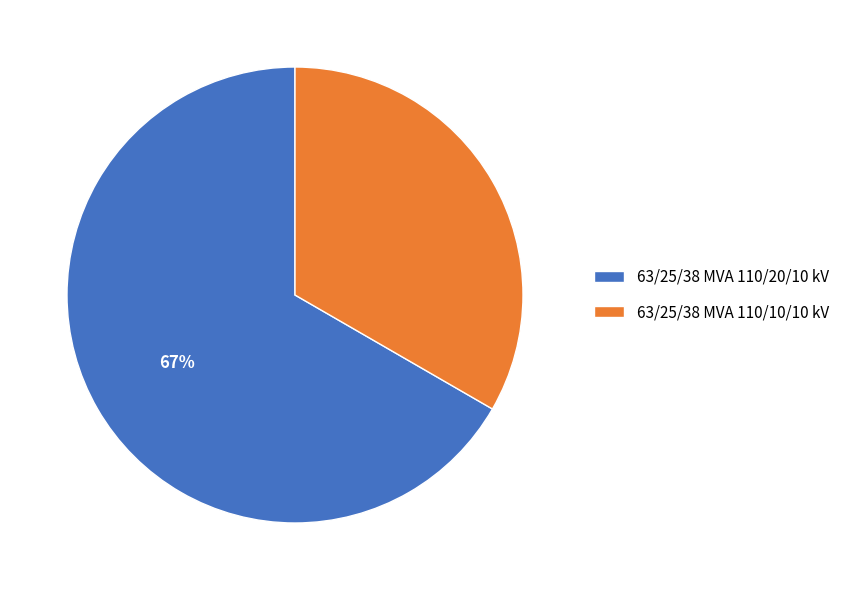

True or false: 63/25/38 MVA 110/20/10 kV accounts for 61% of the total.

False